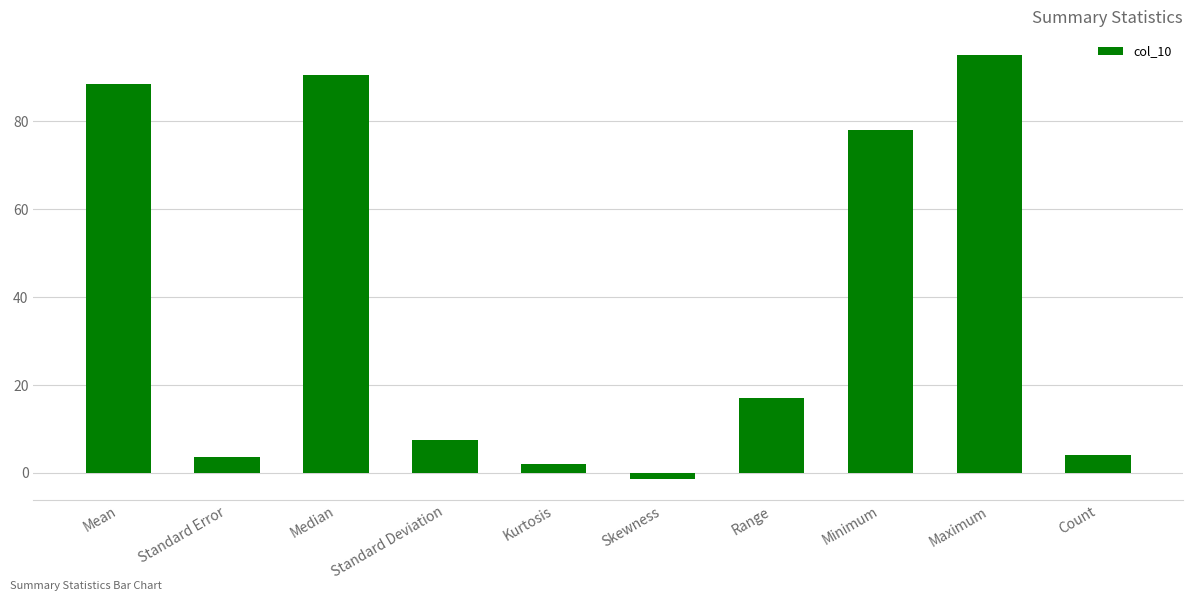

At which label is the value closest to 46?

Range